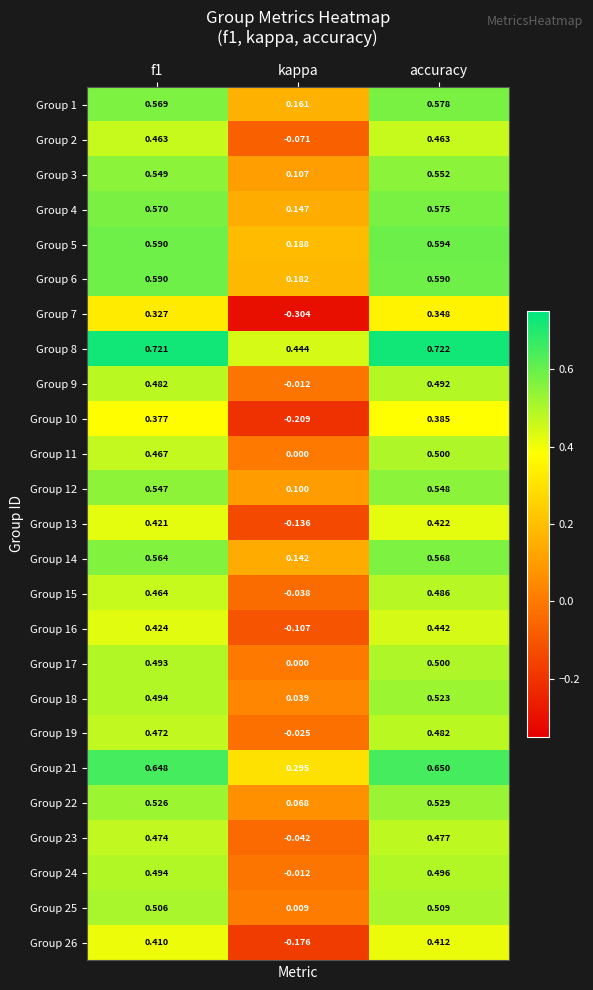

Where is Group 10 nearest to the value 0?

kappa